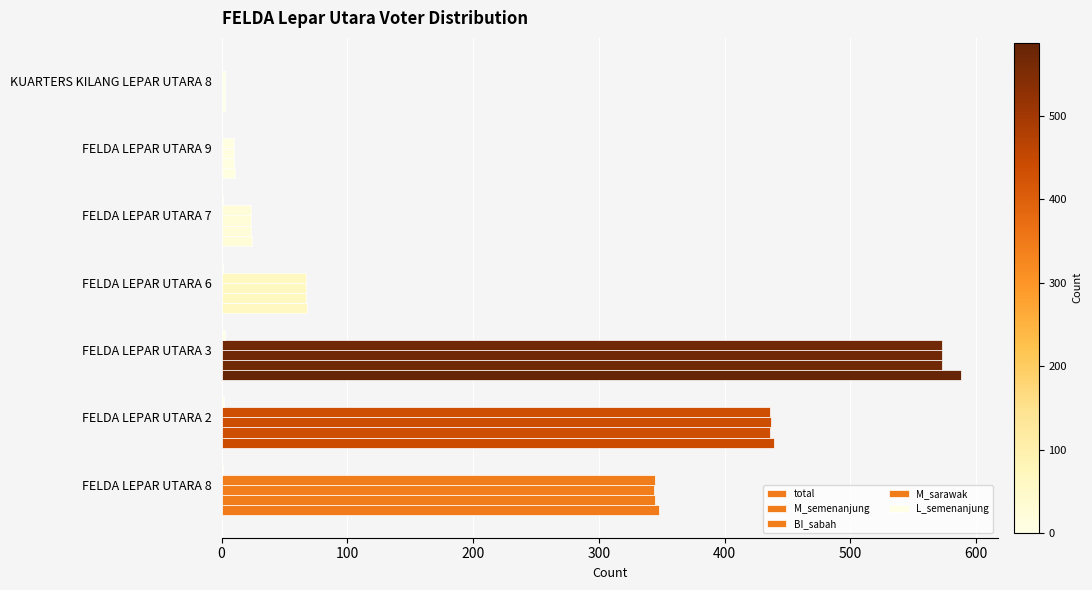

Count the number of data series in this chart.

5